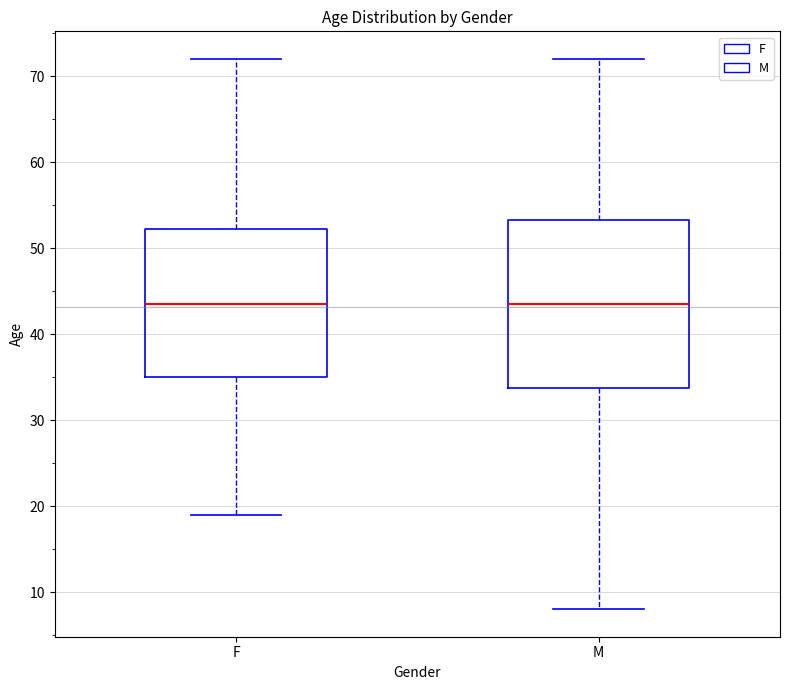

Reading left to right, transcribe this box plot: for each box, give where its median line is, the range the box spans, and where its two whiskers end, as read against the y-axis. The values are not printed on the chart, so give them approximately, as read against the axis.

F: median 44, box 35 to 52, whiskers 19 to 72
M: median 44, box 34 to 53, whiskers 8 to 72